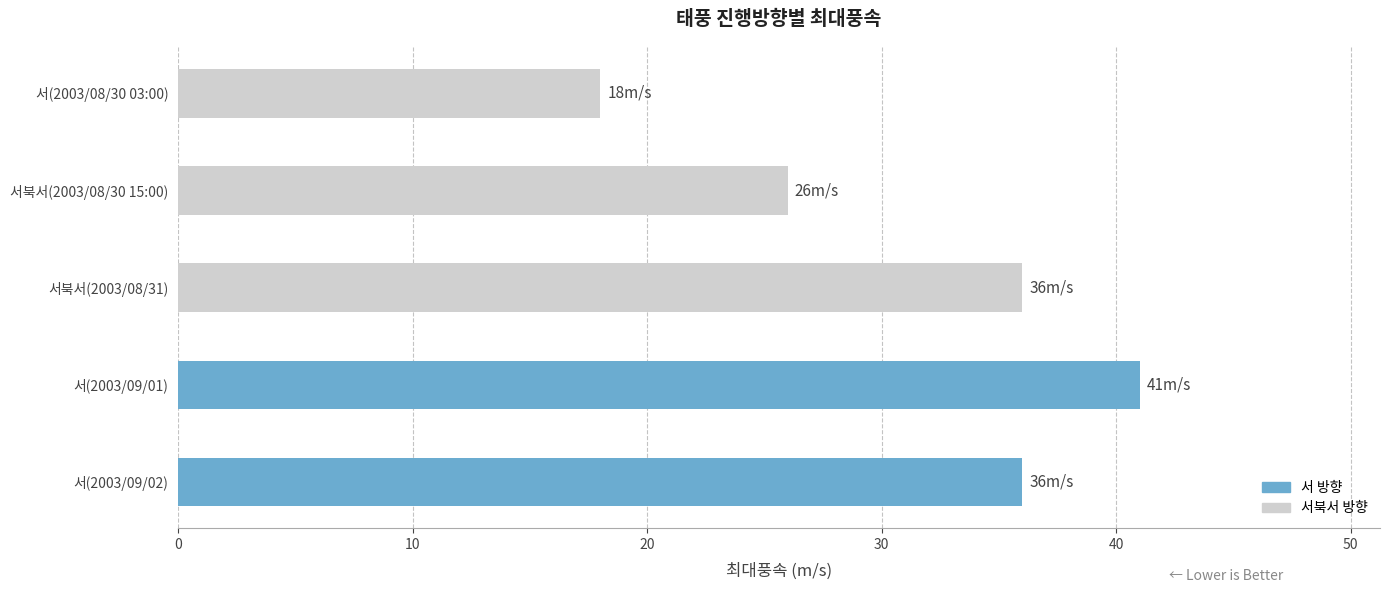

At which label is the value closest to 29?

서북서(2003/08/30 15:00)